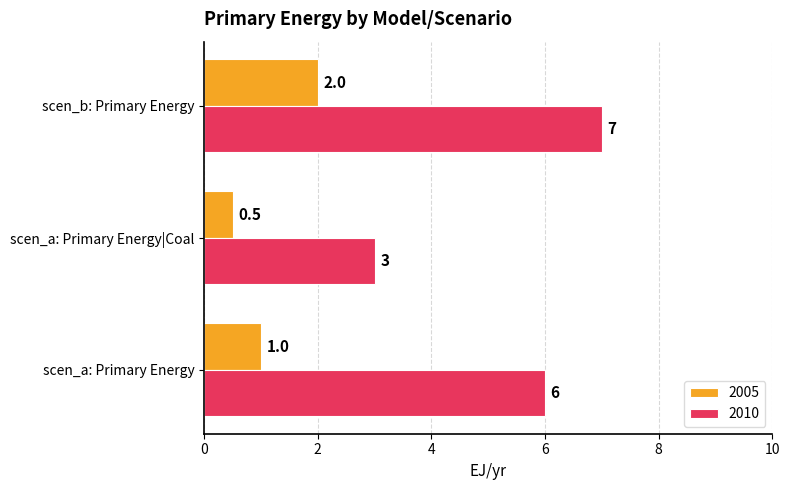

What is the difference between the 2010 values at scen_a: Primary Energy|Coal and scen_b: Primary Energy?

4.0